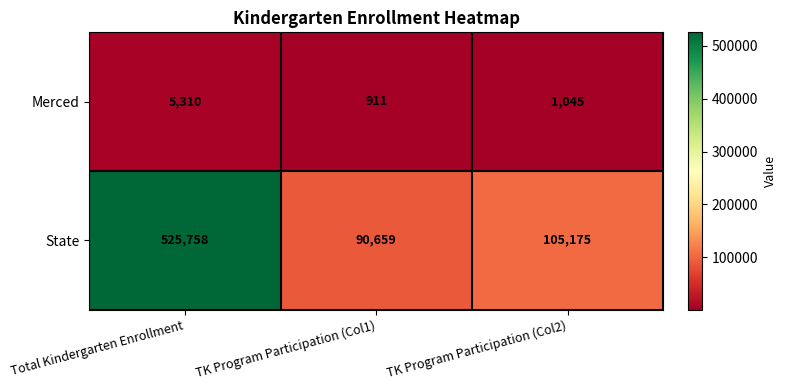

The value of Merced at TK Program Participation (Col1) is 911. True or false?

True